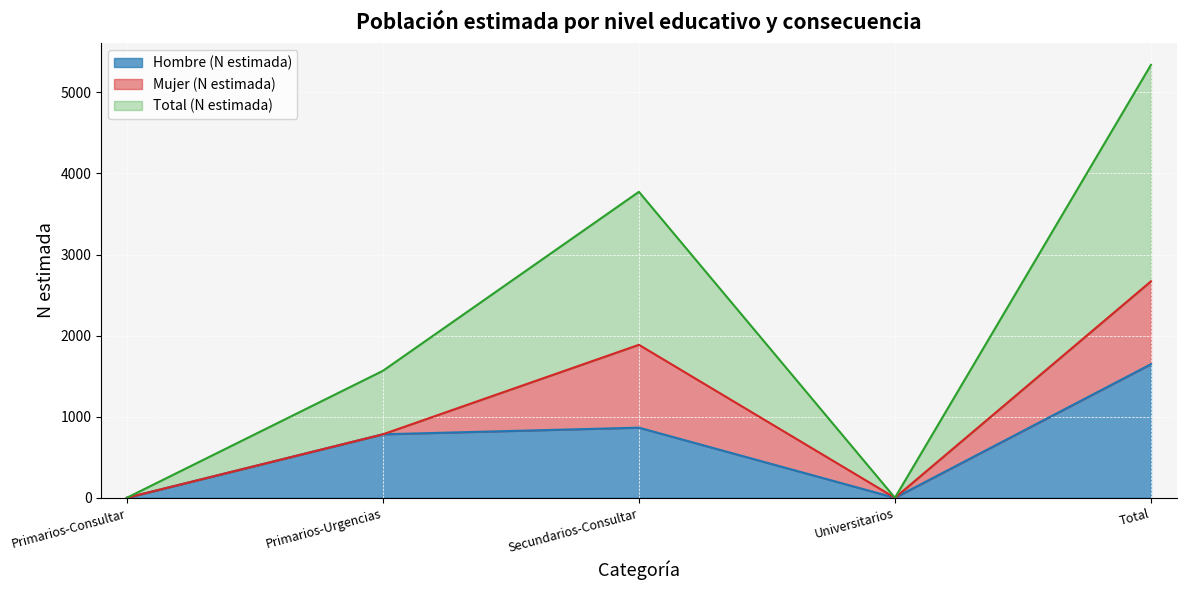

Which series has the widest spread of values?

Total (N estimada)